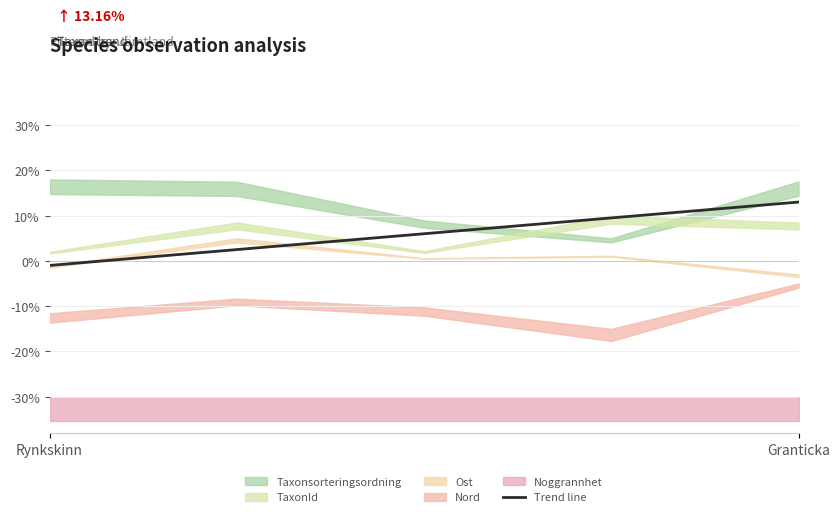

The chart shows a value of 6.0 at 2. True or false?

True